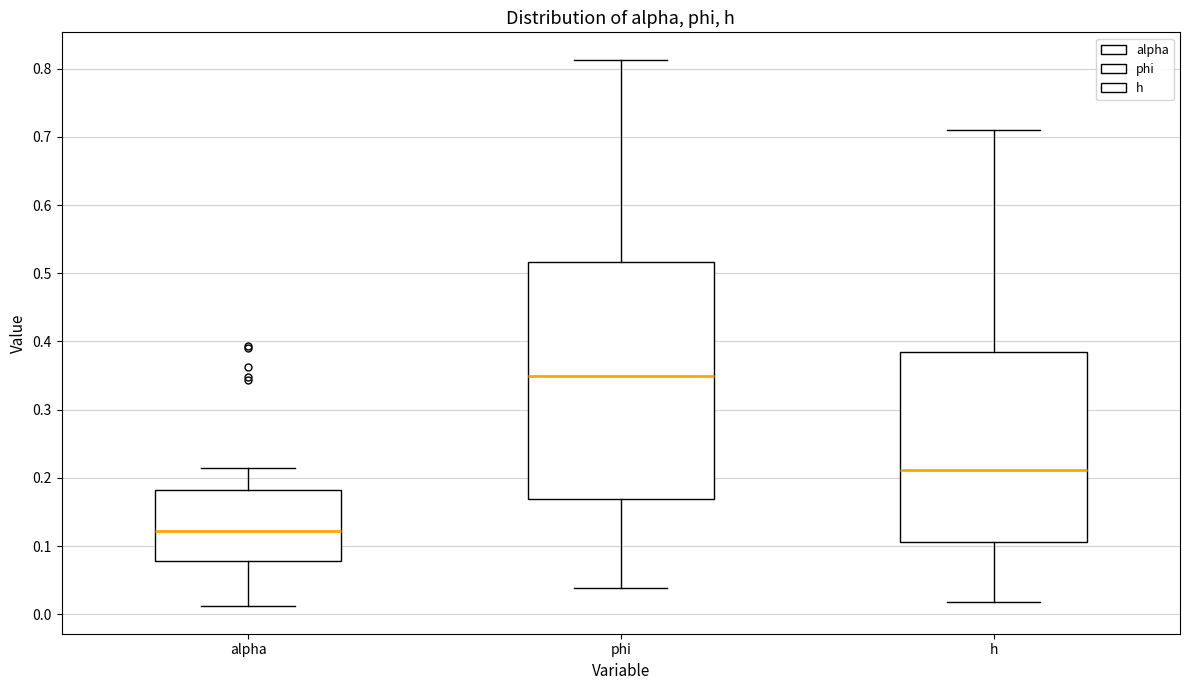

Reading left to right, read every box against the y-axis: the position of its median line, the range the box covers, and the ends of its whiskers. The values are not printed on the chart, so give them approximately, as read against the axis.

alpha: median 0.12, box 0.08 to 0.18, whiskers 0.01 to 0.21
phi: median 0.35, box 0.17 to 0.52, whiskers 0.04 to 0.81
h: median 0.21, box 0.11 to 0.38, whiskers 0.02 to 0.71